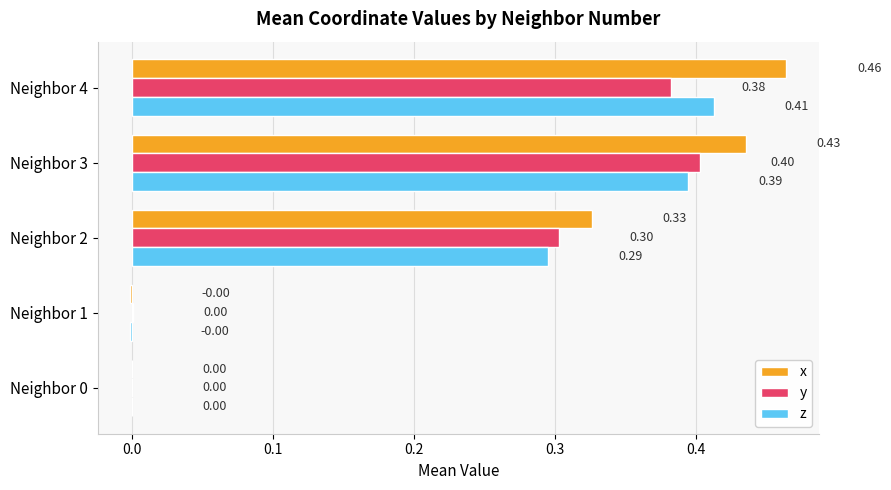

Between Neighbor 2 and Neighbor 4, which series saw the biggest shift?

x